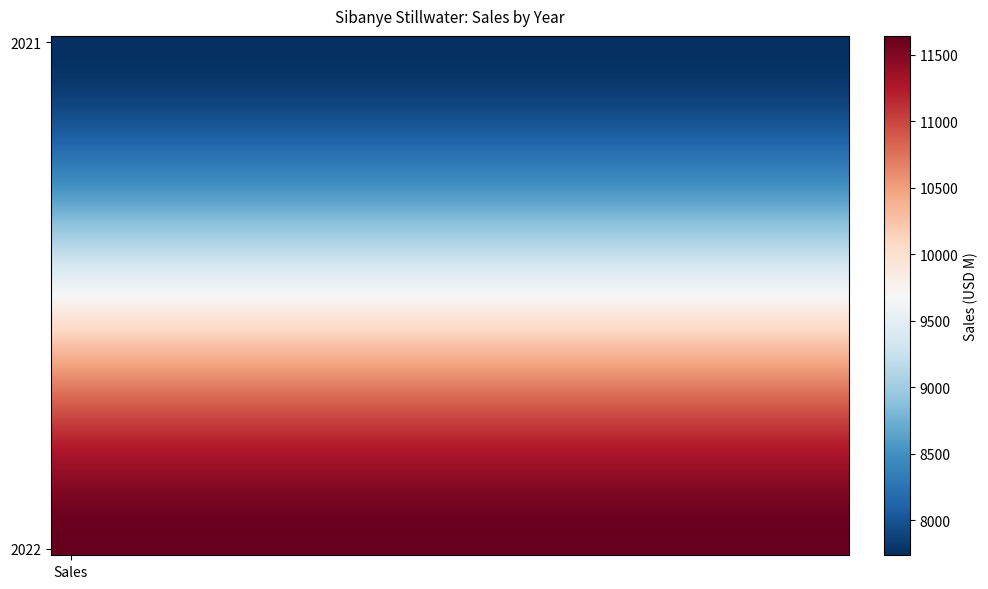

Which series has the largest range (max minus min)?

2021